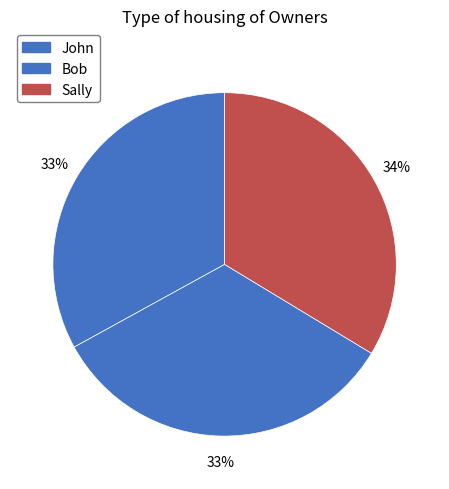

How many segments does this pie chart have?

3